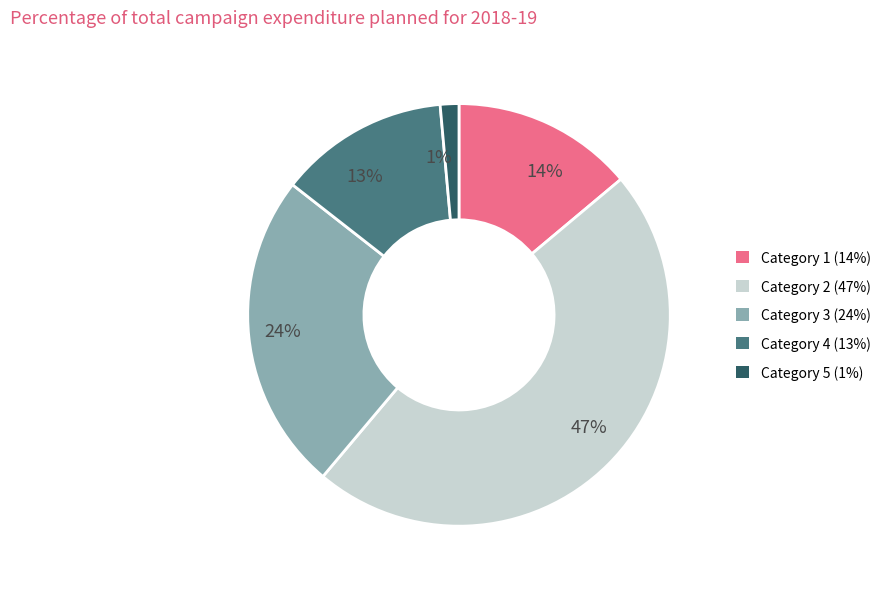

How many segments does this pie chart have?

5